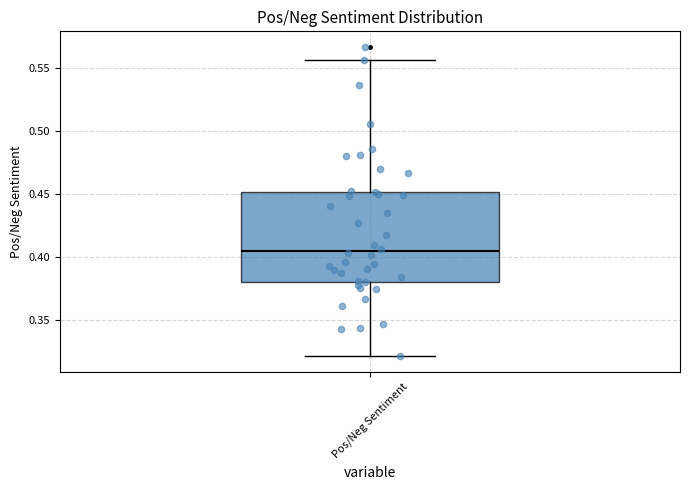

Read this box plot against the y-axis: the position of the median line, the range covered by the box, and the ends of both whiskers. The values are not printed on the chart, so give them approximately, as read against the axis.

median 0.405, box 0.380 to 0.450, whiskers 0.320 to 0.555